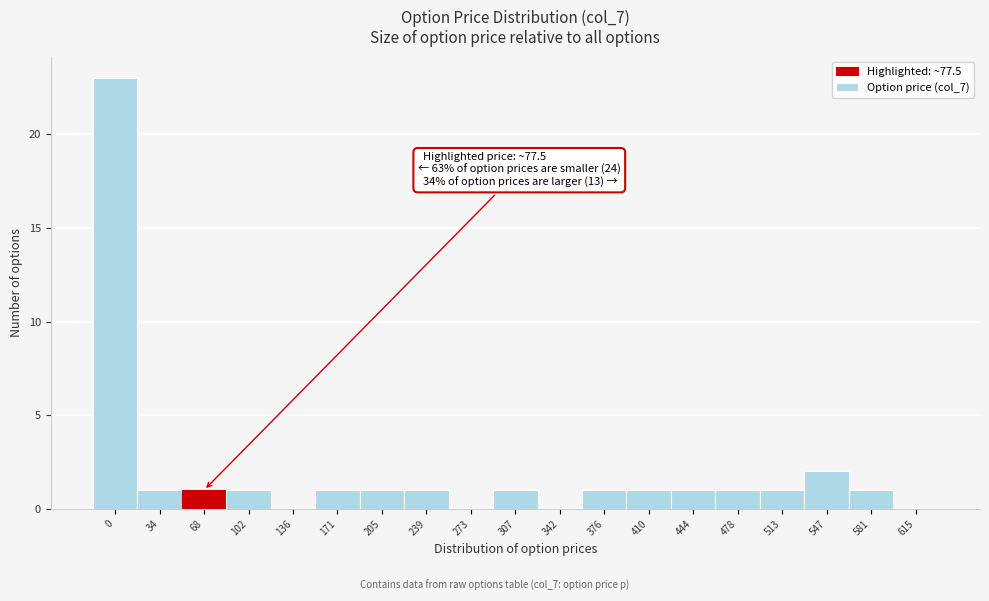

Reading left to right, list all the values displayed in this chart.

0=23	34=1	68=1	102=1	136=0	171=1	205=1	239=1	273=0	307=1	342=0	376=1	410=1	444=1	478=1	513=1	547=2	581=1	615=0